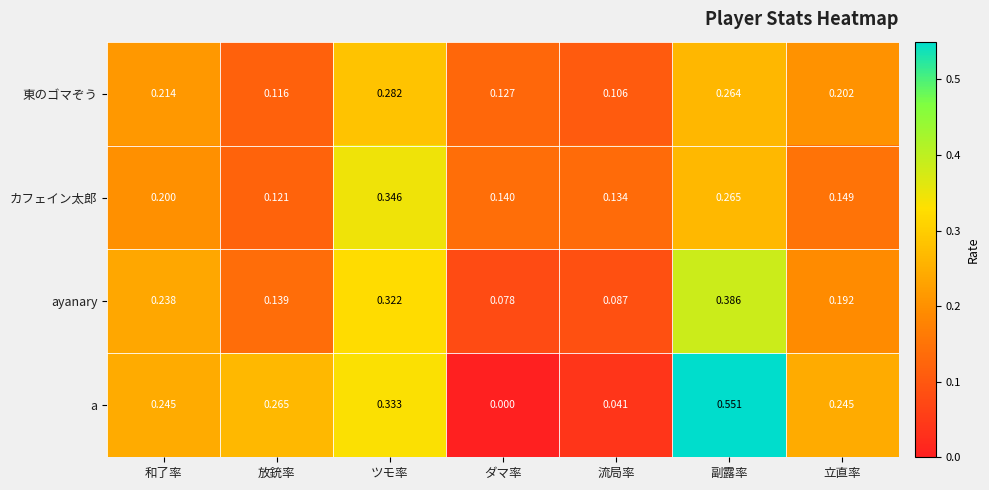

Rank the series at 副露率 from highest to lowest value.

a, ayanary, カフェイン太郎, 東のゴマぞう